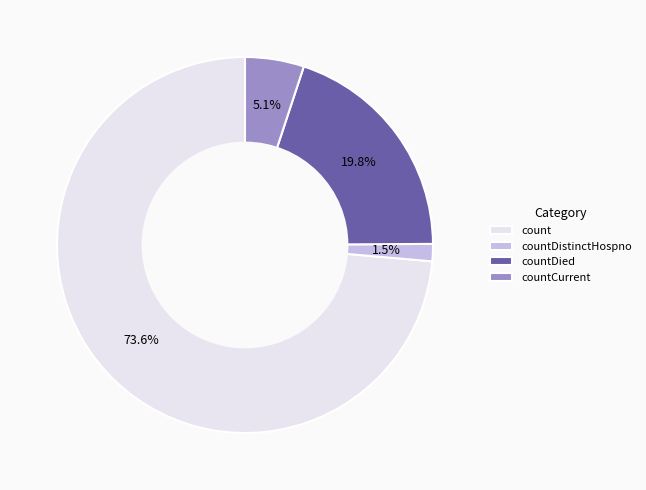

What is the smallest slice in the pie chart?

countDistinctHospno